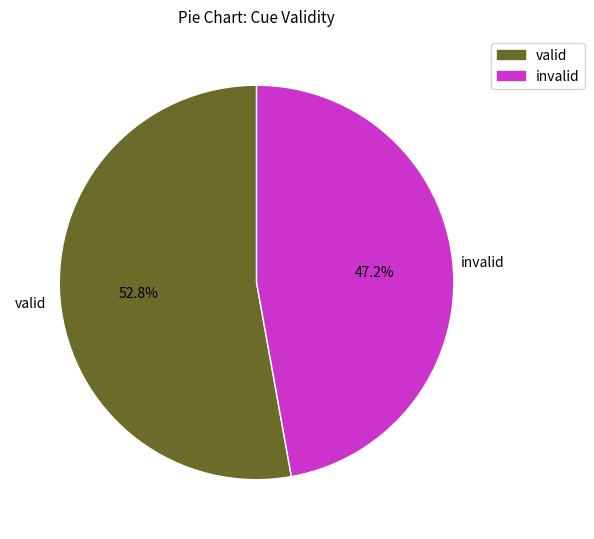

How many slices are in this pie chart?

2